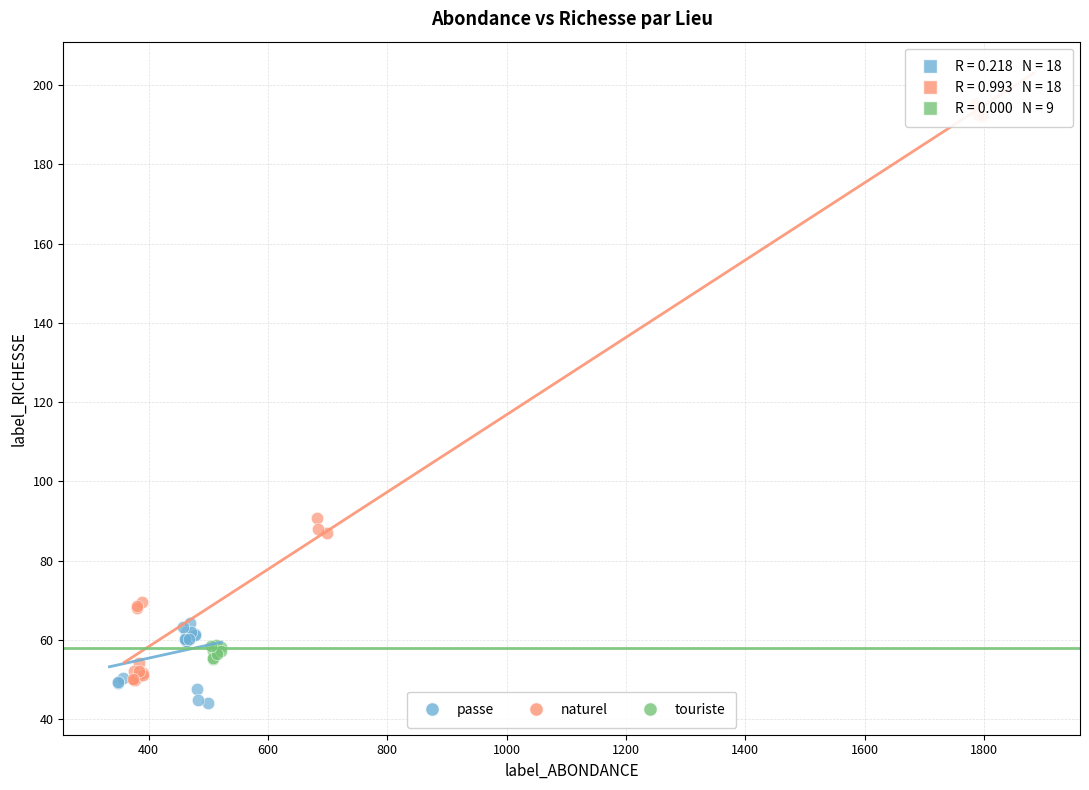

Which series contains the highest Y value?

naturel